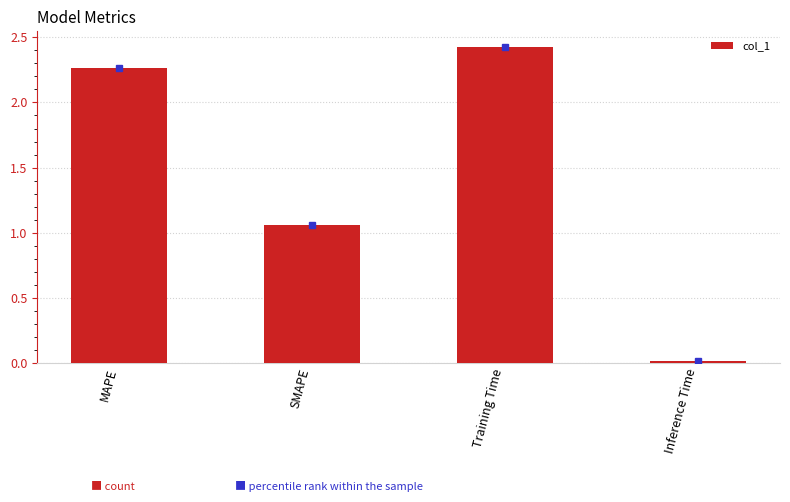

How many data points does each series have?

4